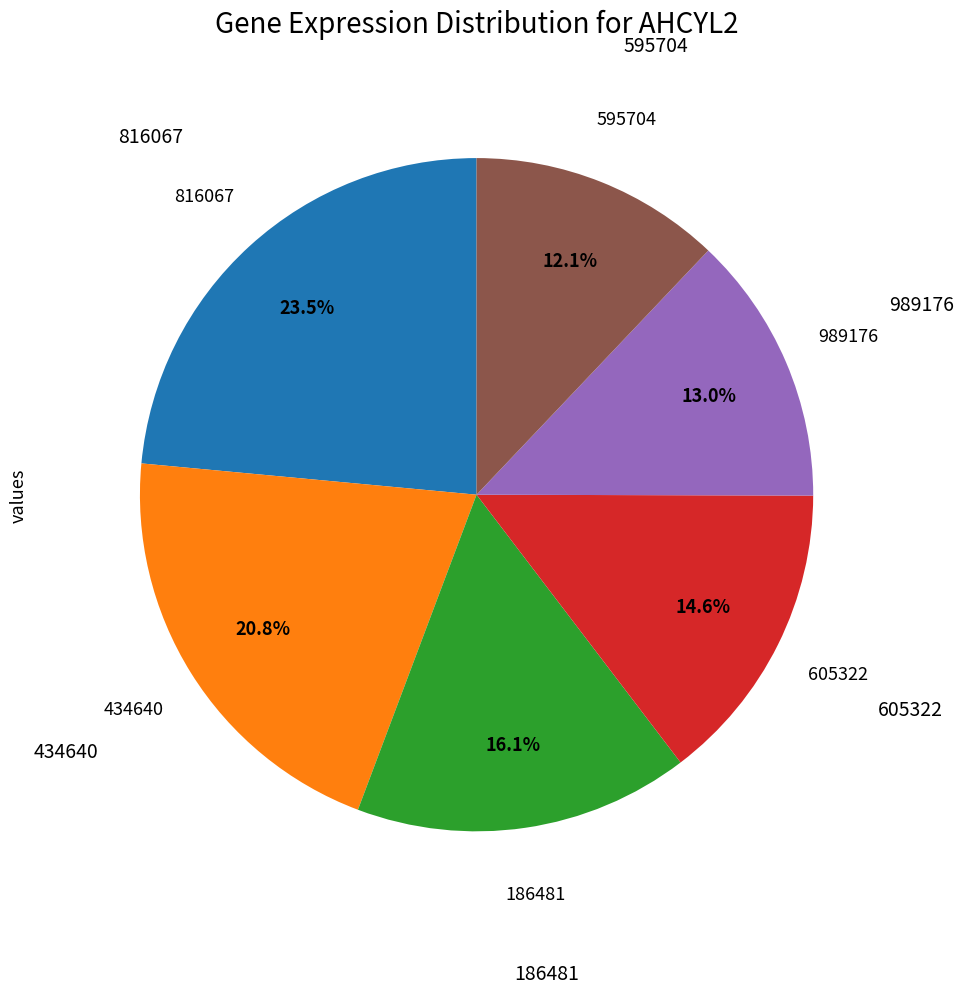

Is there any slice that represents more than half of the pie?

No